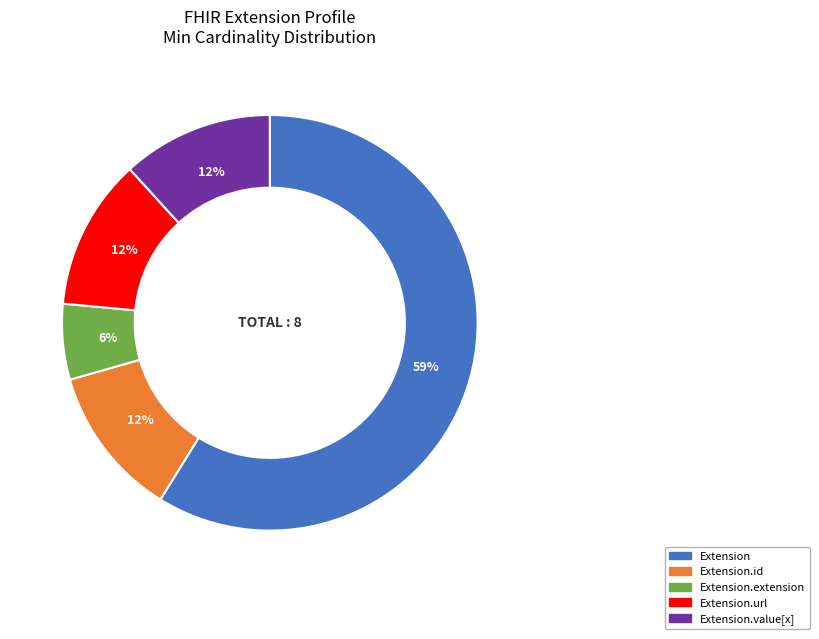

Is there a majority slice in this chart?

Yes